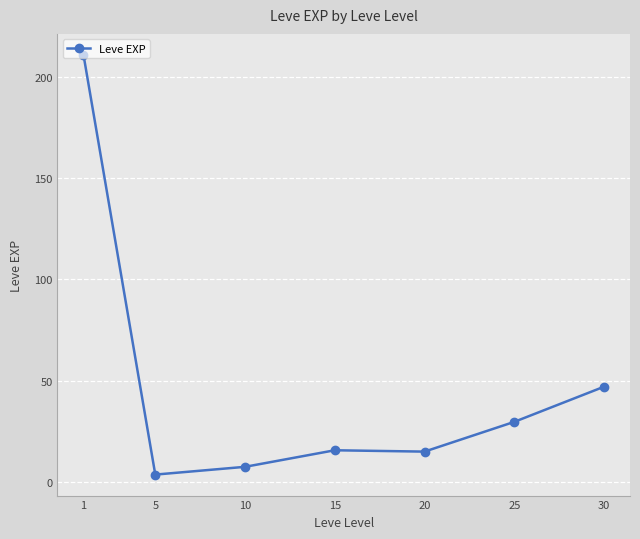

Read the value at 15.

15.7